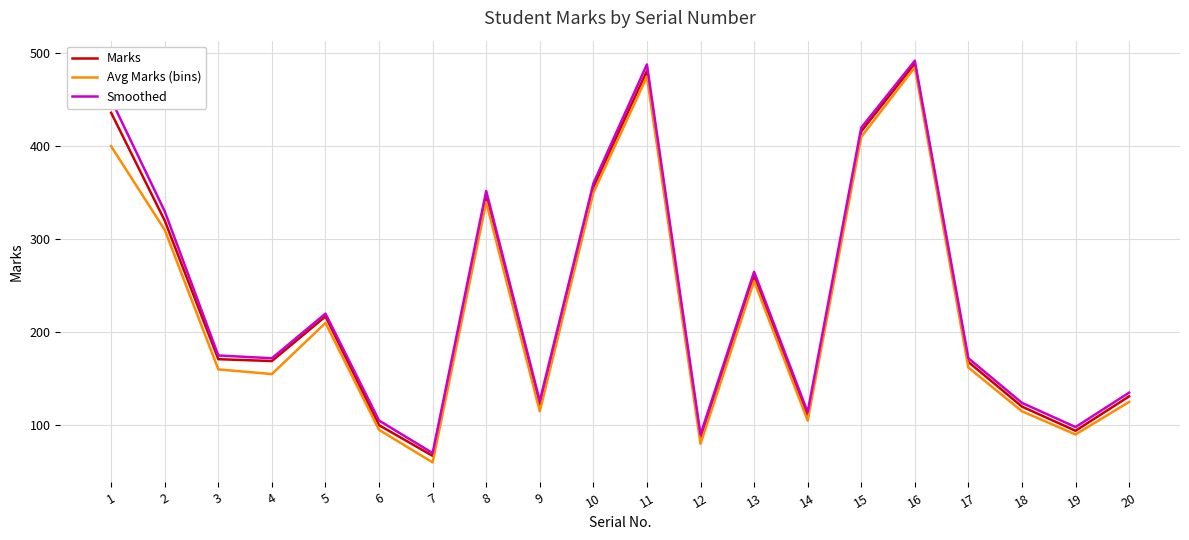

What is the difference between the maximum and minimum values in the Avg Marks (bins) series?

425